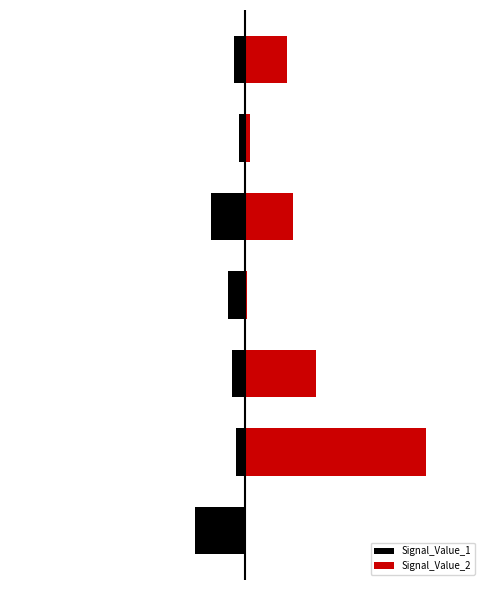

Reading right to left, list all the values displayed in this chart.

Signal_Value_1: 6=-0.1	5=-0.0	4=-0.2	3=-0.1	2=-0.1	1=-0.1	0=-0.3
Signal_Value_2: 6=0.2	5=0.0	4=0.3	3=0.0	2=0.4	1=1.0	0=0.0